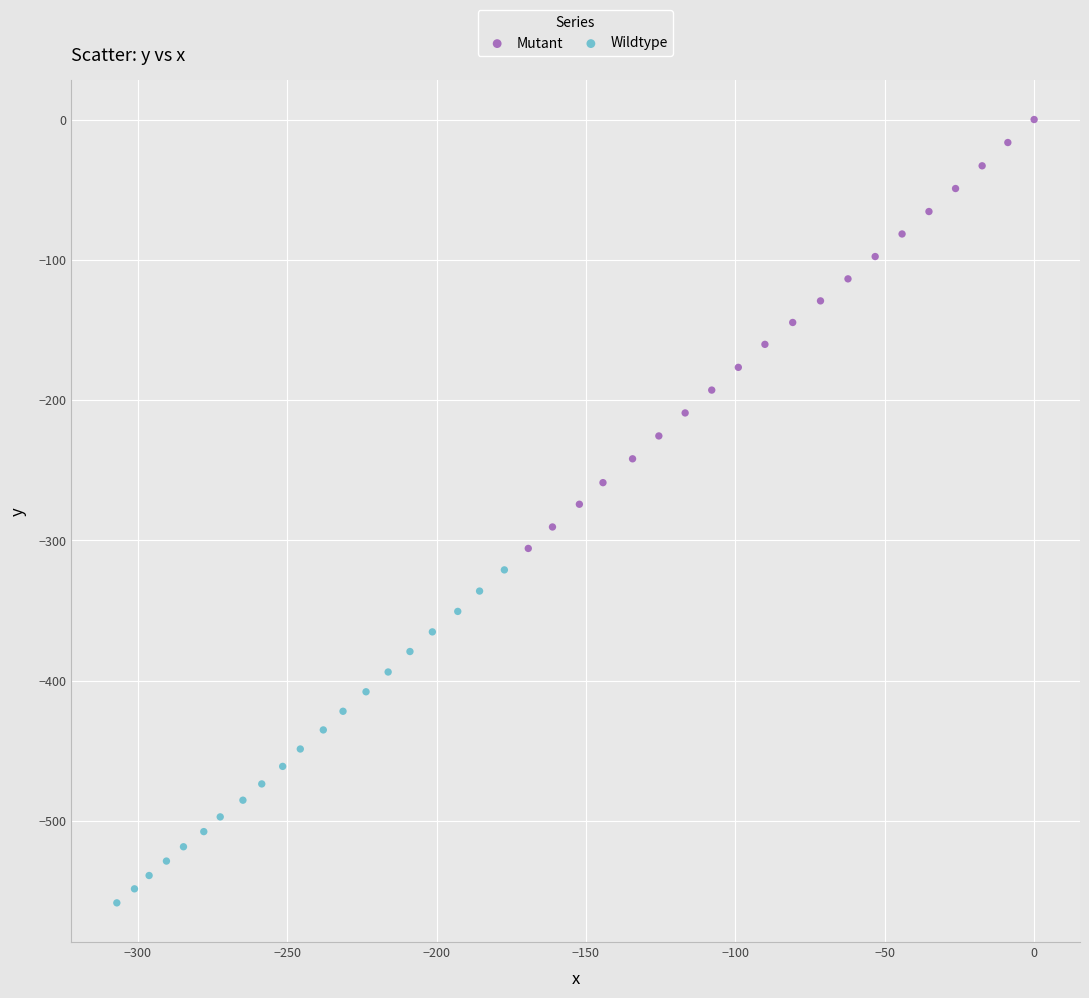

Which series contains the highest Y value?

Mutant